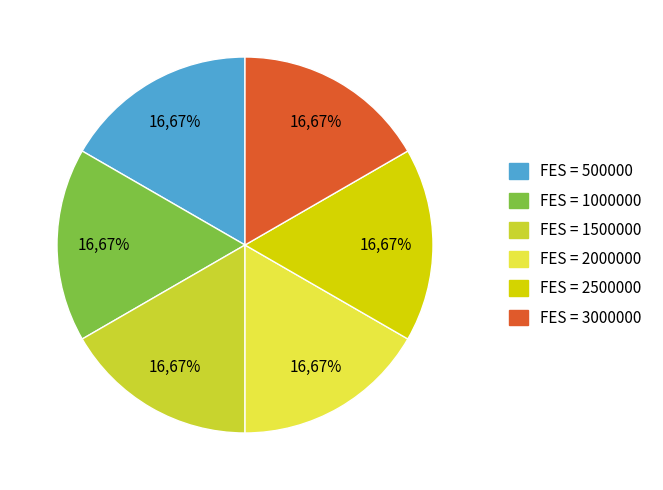

True or false: 2000000 accounts for 23% of the total.

False